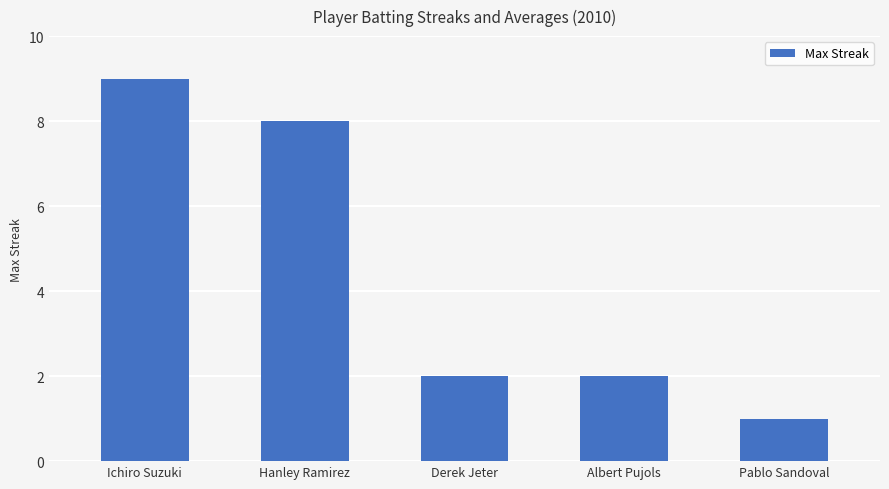

What is the label of the 2nd bar from the left?

Hanley Ramirez